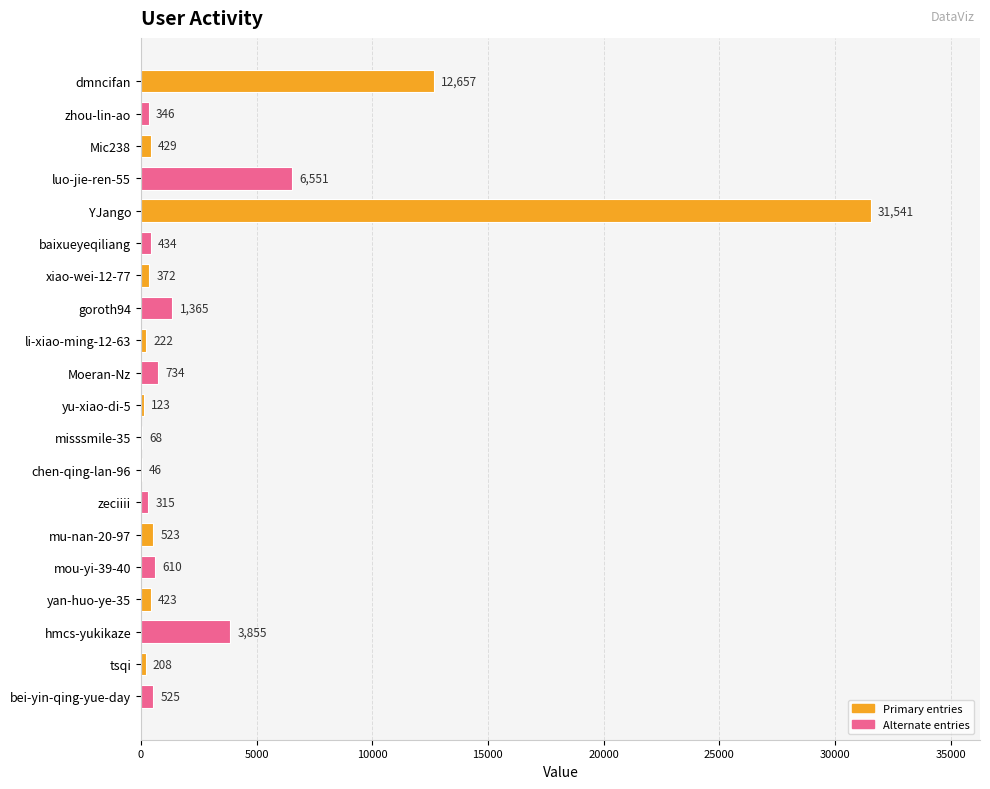

The chart shows a value of 1365 at goroth94. True or false?

True